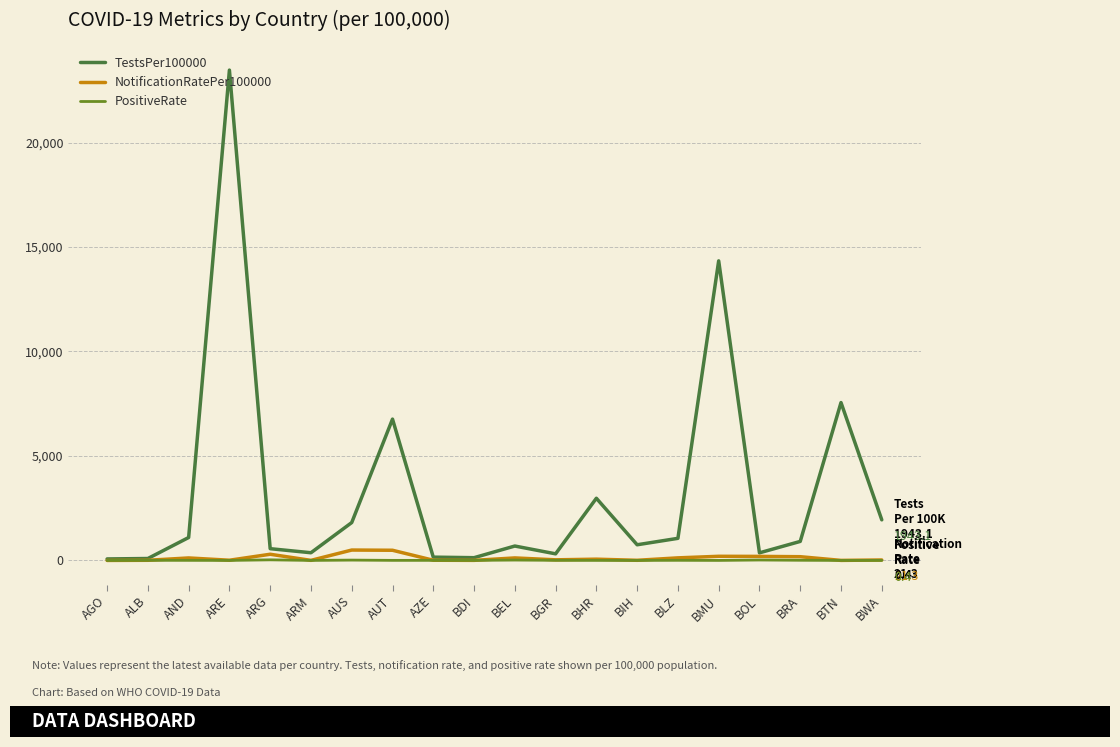

Which series has the largest range (max minus min)?

TestsPer100000